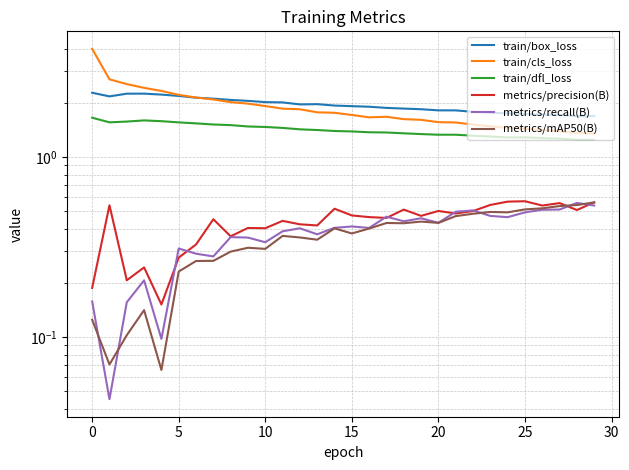

What is the maximum value for train/dfl_loss?

1.7